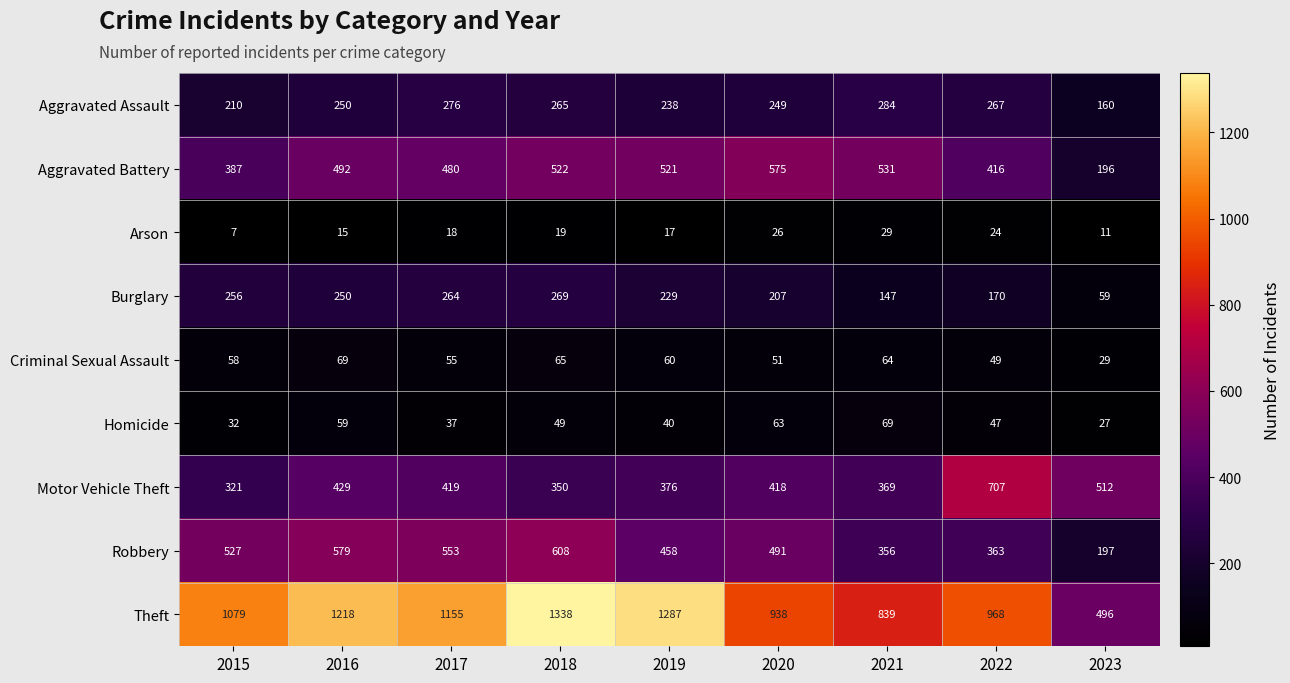

What is the difference between the second highest and second lowest values in the Aggravated Assault series?

66